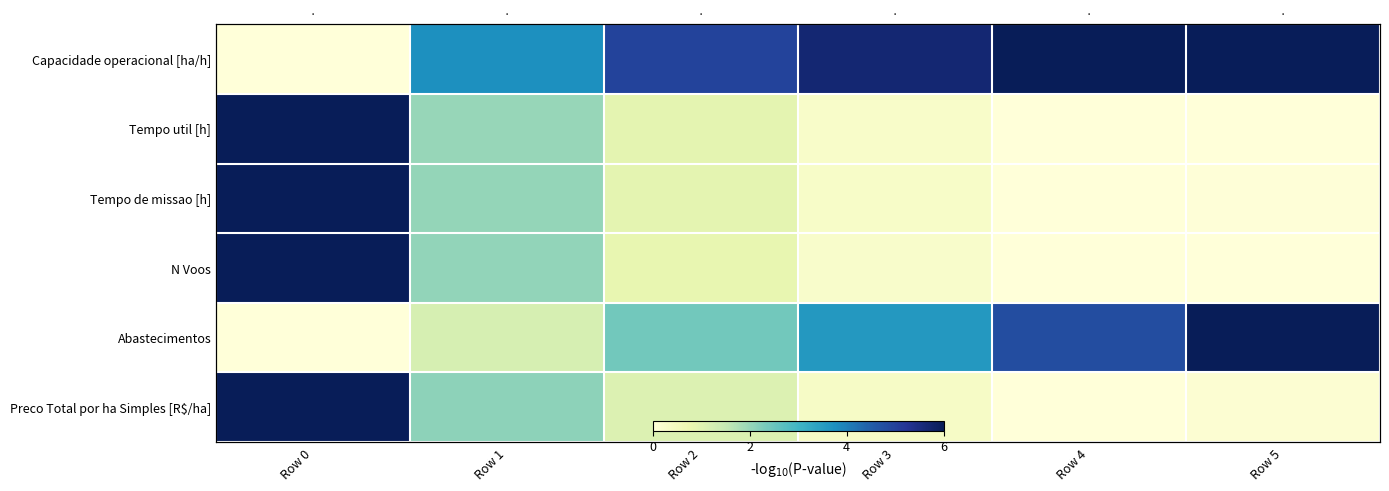

How many data points in Preco Total por ha Simples [R$/ha] are above 1?

3